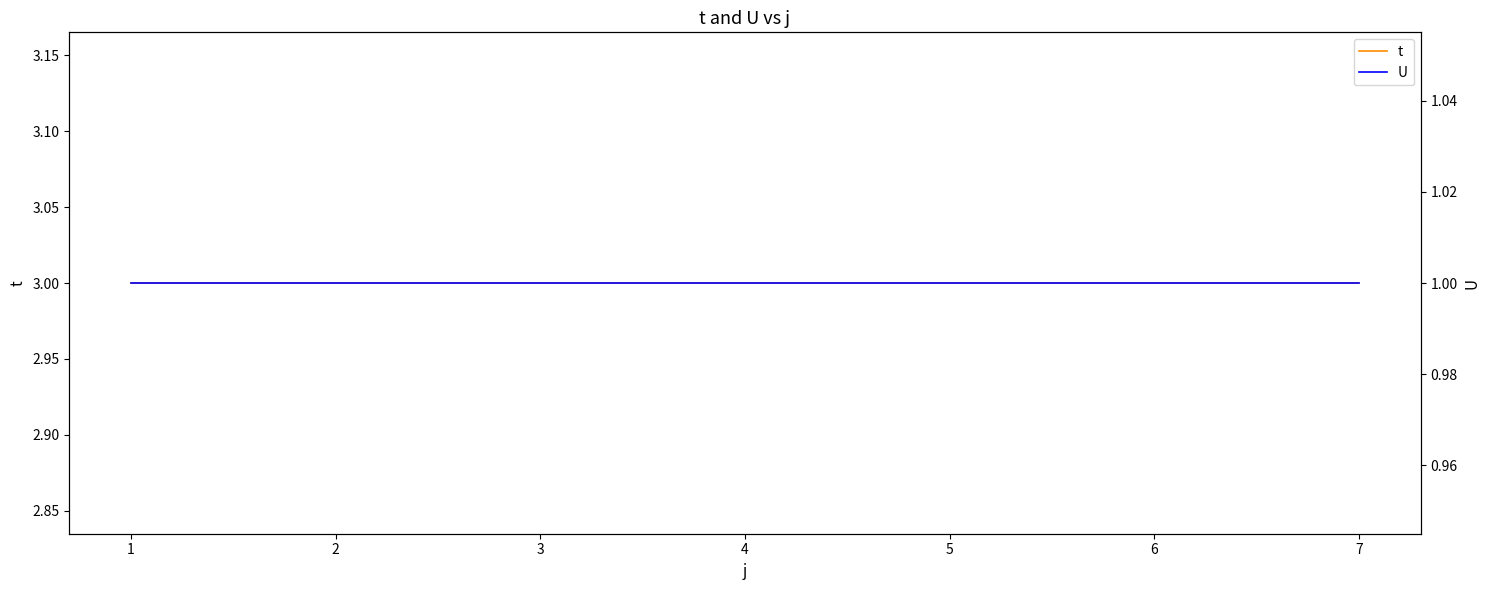

What are all the series names shown in the legend?

t, U